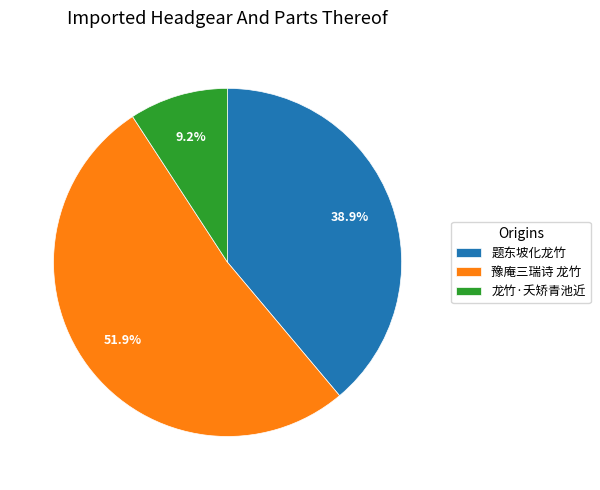

Rank the categories by value from highest to lowest.

豫庵三瑞诗 龙竹, 题东坡化龙竹, 龙竹·夭矫青池近